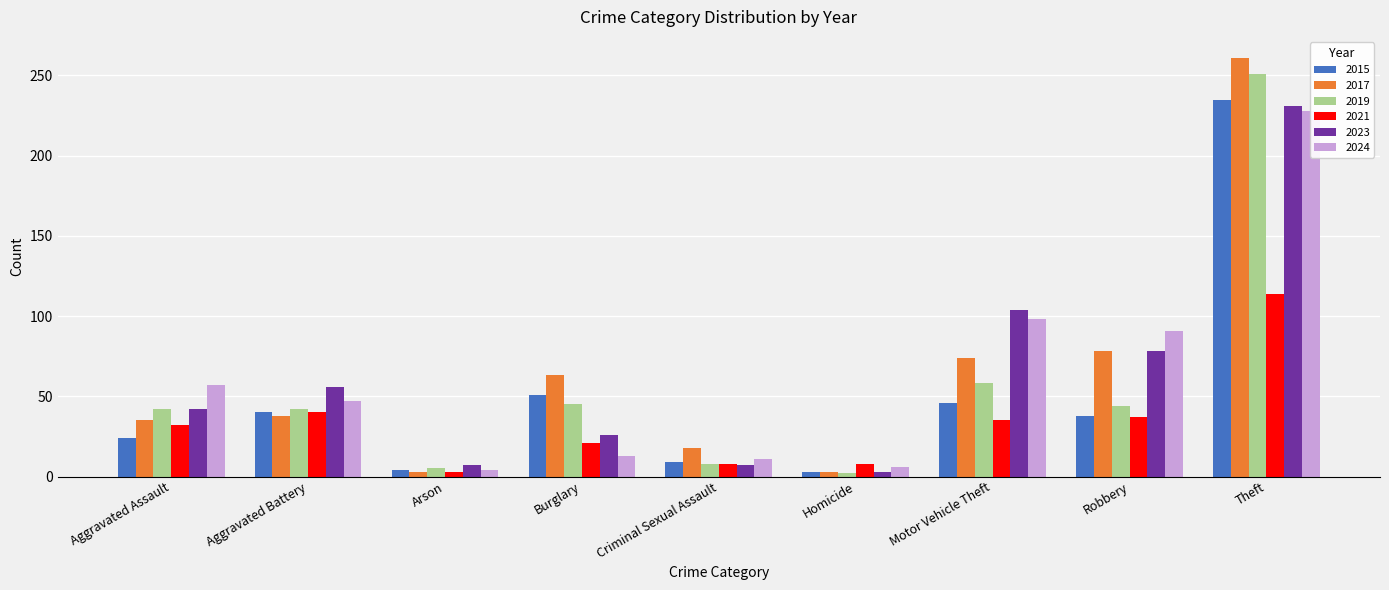

Does the chart contain any negative values?

No